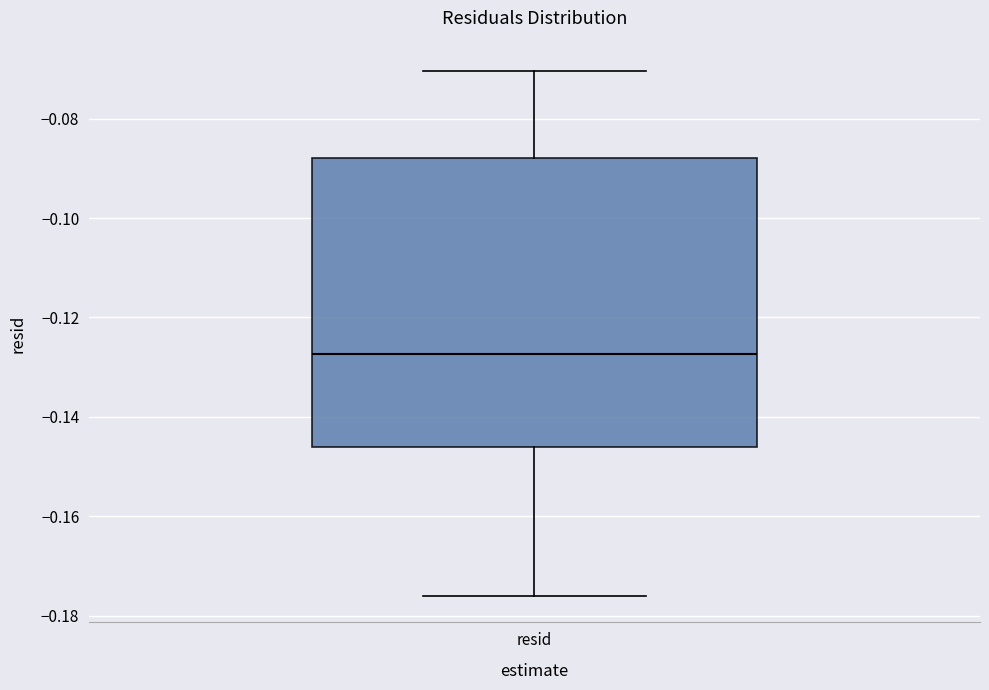

Read this box plot against the y-axis: the position of the median line, the range covered by the box, and the ends of both whiskers. The values are not printed on the chart, so give them approximately, as read against the axis.

median -0.128, box -0.146 to -0.088, whiskers -0.176 to -0.070